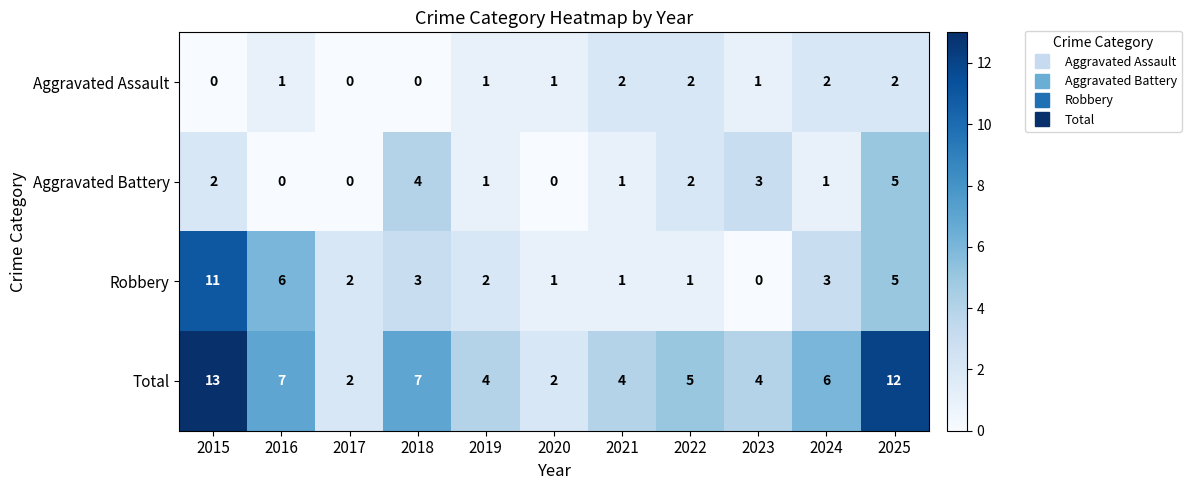

How many data points does each series have?

11